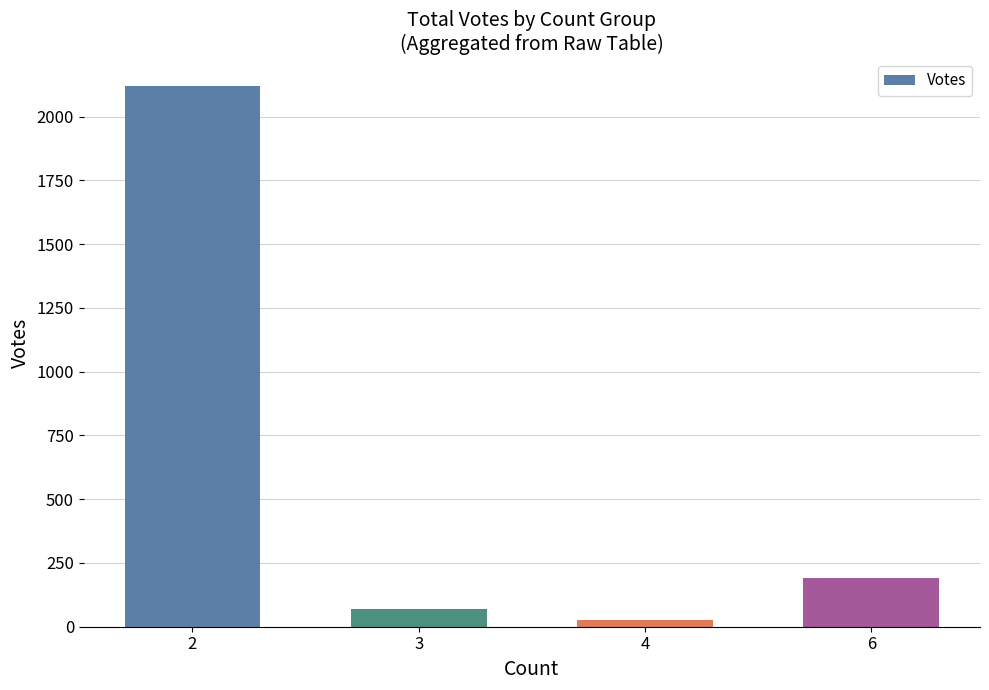

The chart shows a value of 192 at 6. True or false?

True